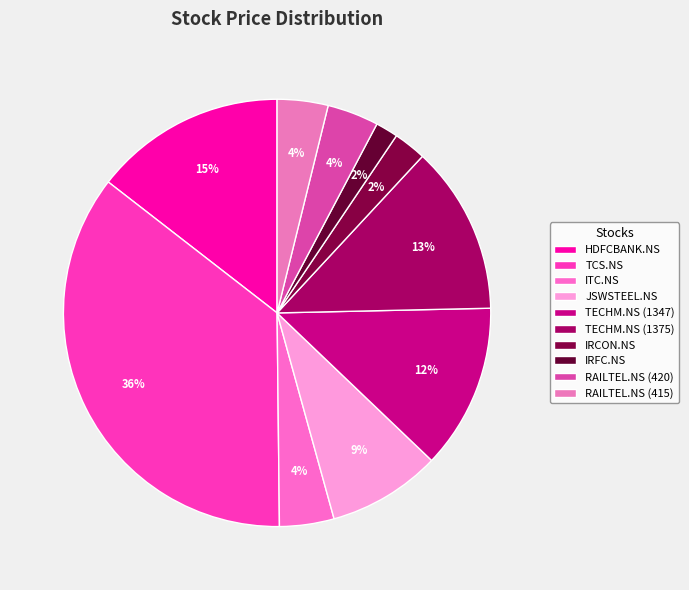

What portion of the pie excludes RAILTEL.NS (415)?

96.2%